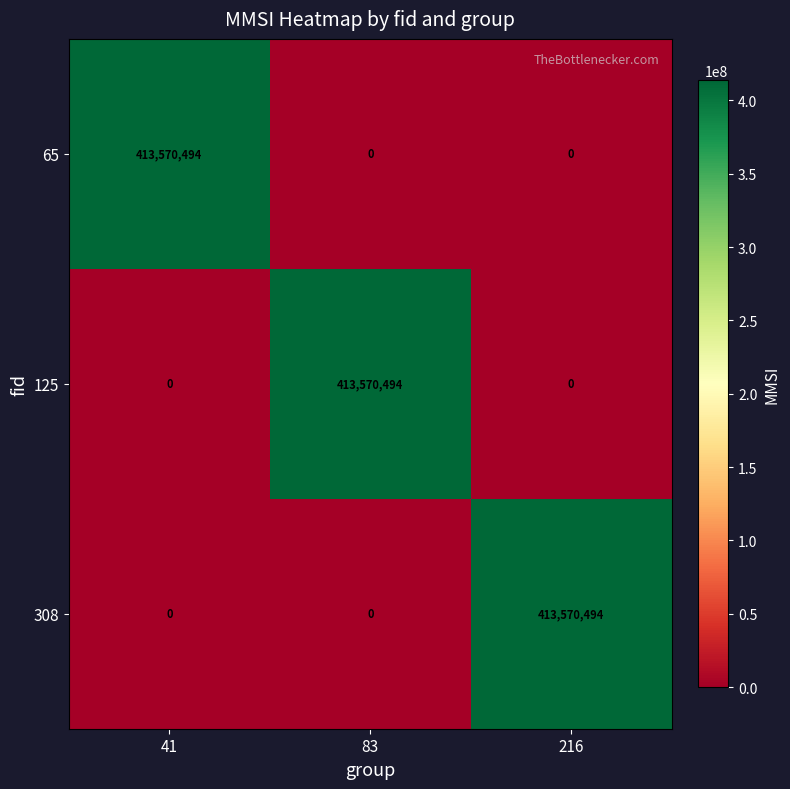

How many distinct data groups are displayed?

3